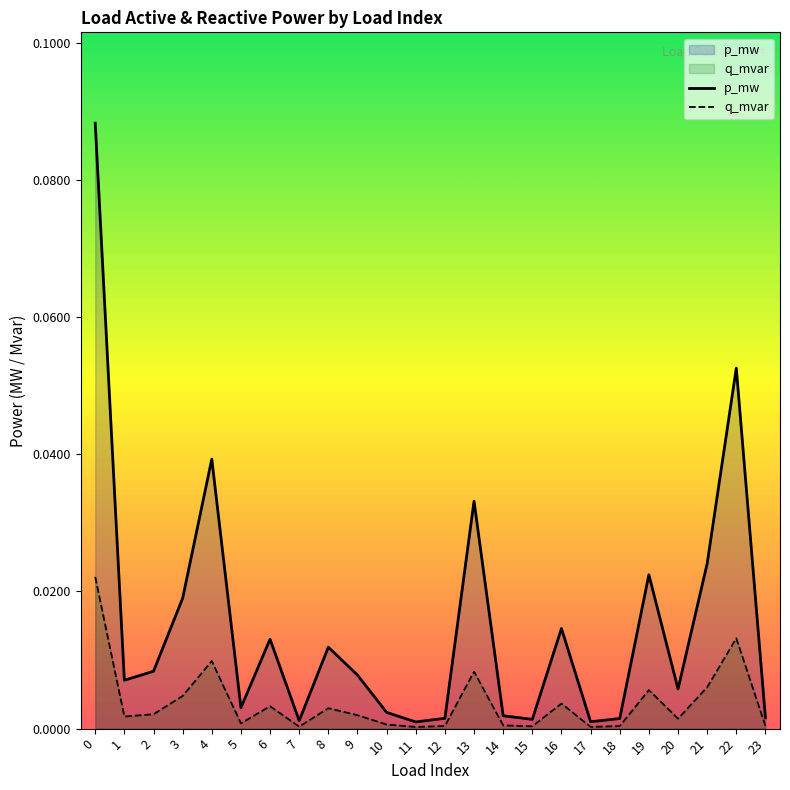

In q_mvar, how many points are lower than both neighbors (excluding endpoints)?

7